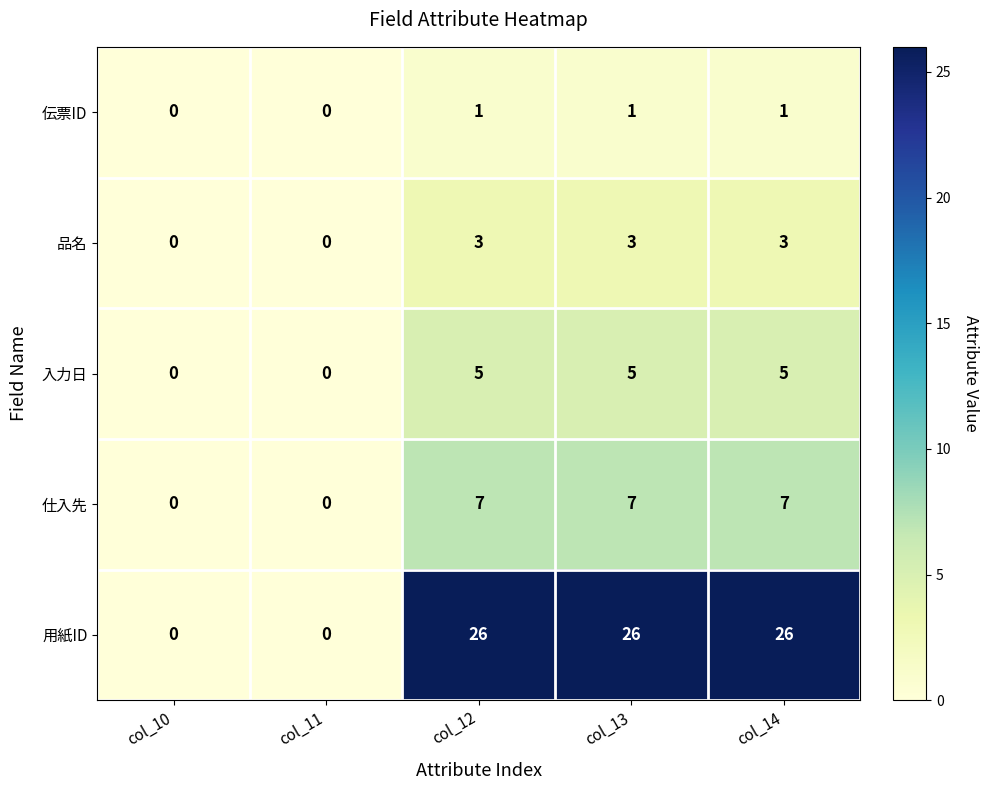

Rank the series by their maximum value, from highest to lowest.

用紙ID, 仕入先, 入力日, 品名, 伝票ID